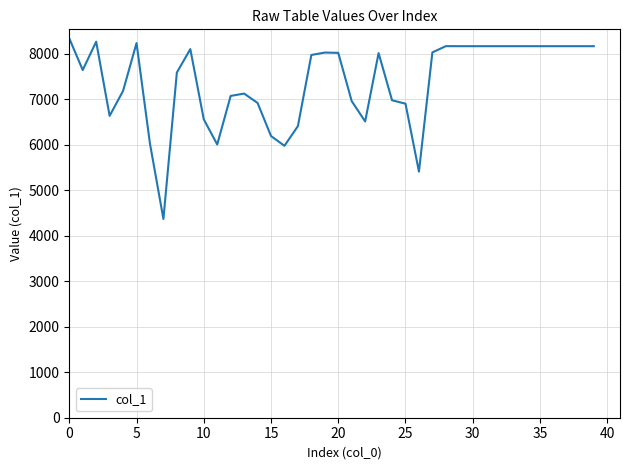

What is the difference between the maximum and minimum values?

3967